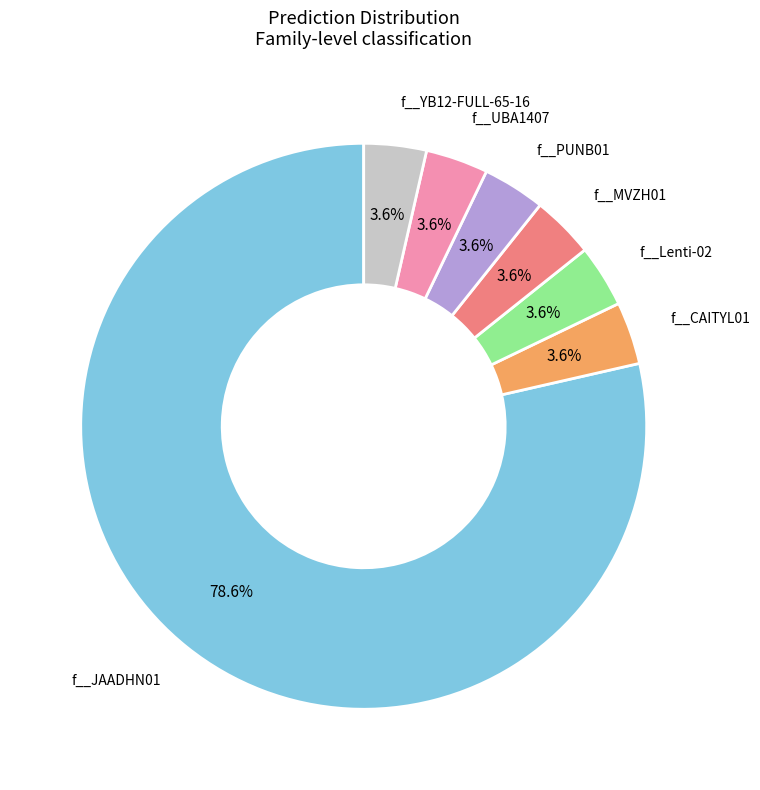

Is there any slice that represents more than half of the pie?

Yes